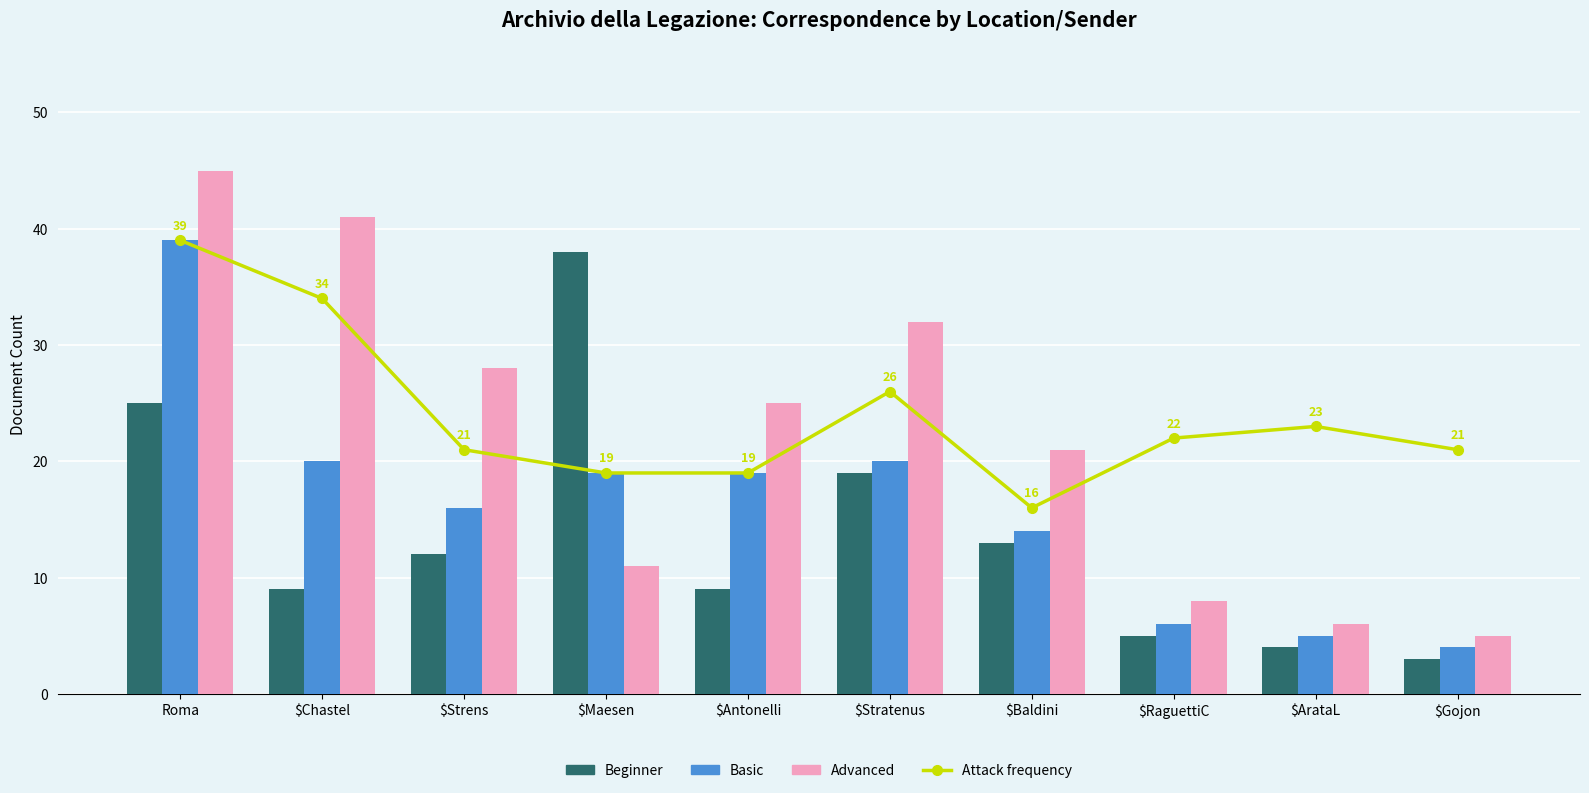

What is the difference between the maximum and second lowest values in the Basic series?

34